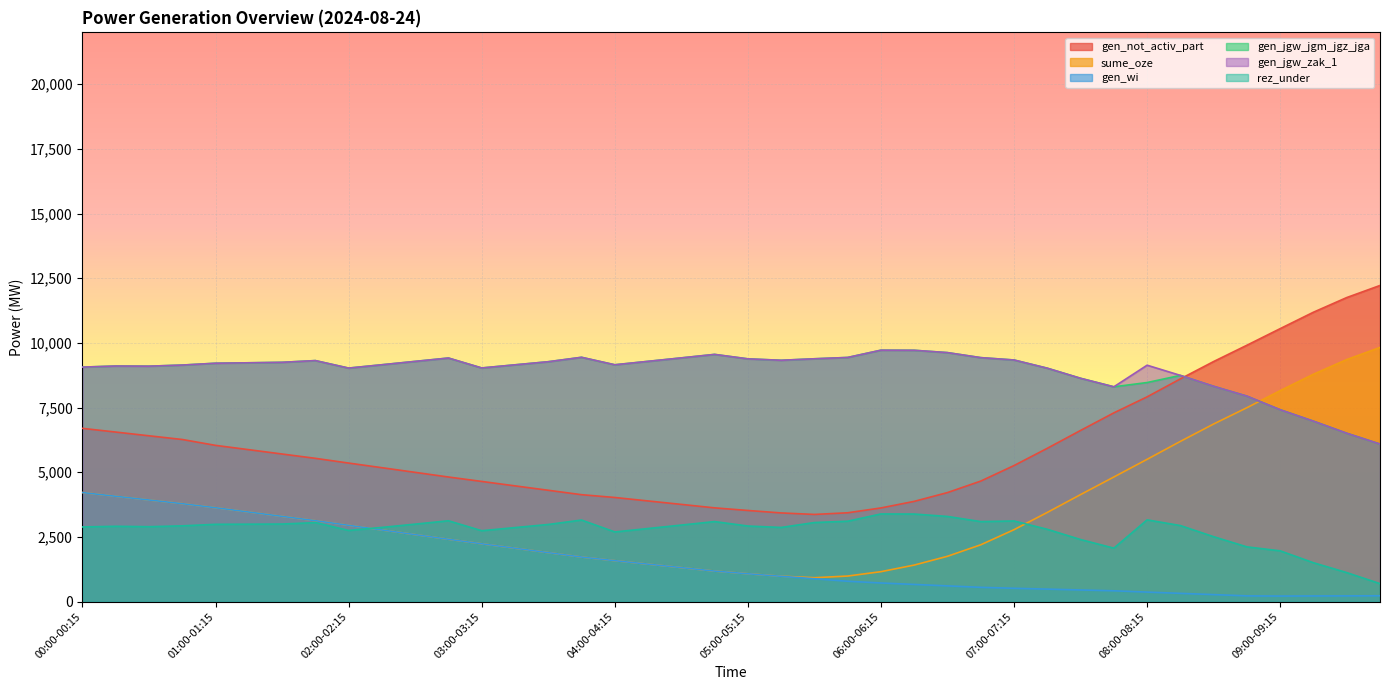

True or false: sume_oze has more than 0 points higher than both neighbors.

False